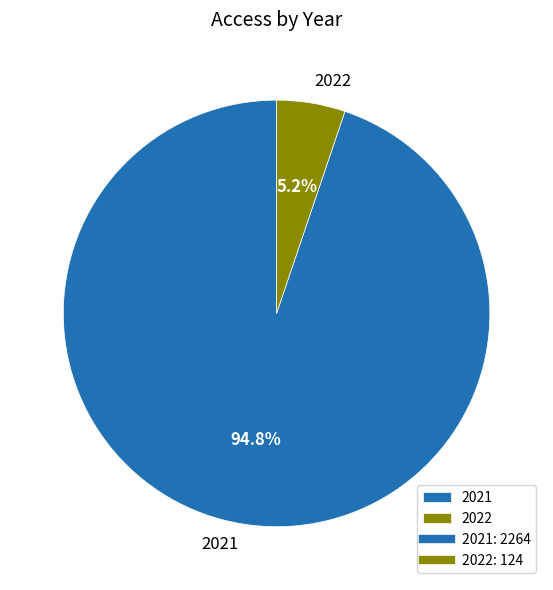

What percentage is the 2022 slice, to the nearest percent?

5%